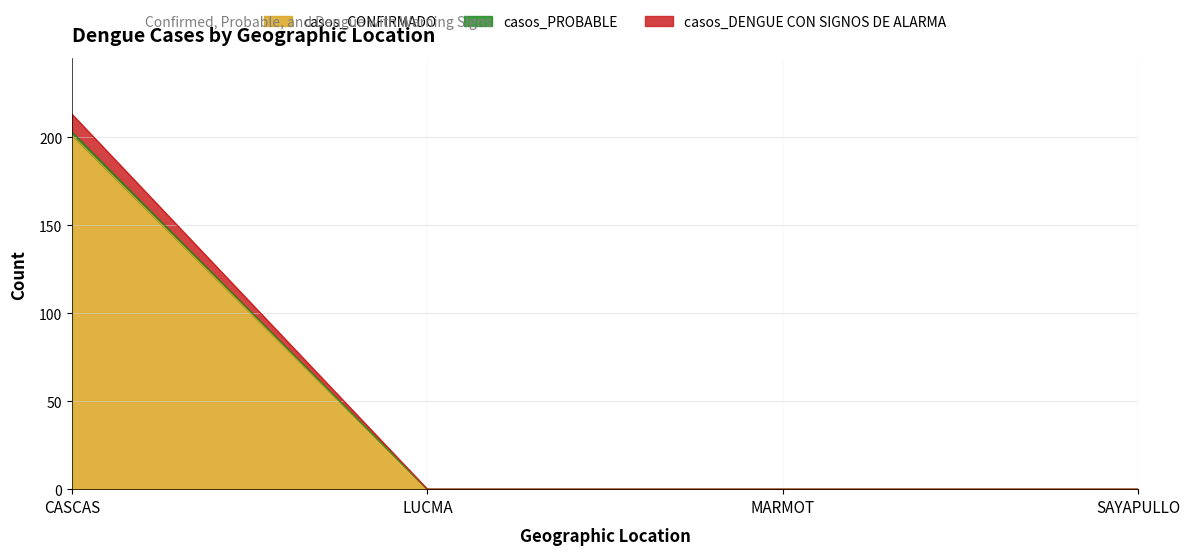

Where is casos_CONFIRMADO nearest to the value 100?

LUCMA